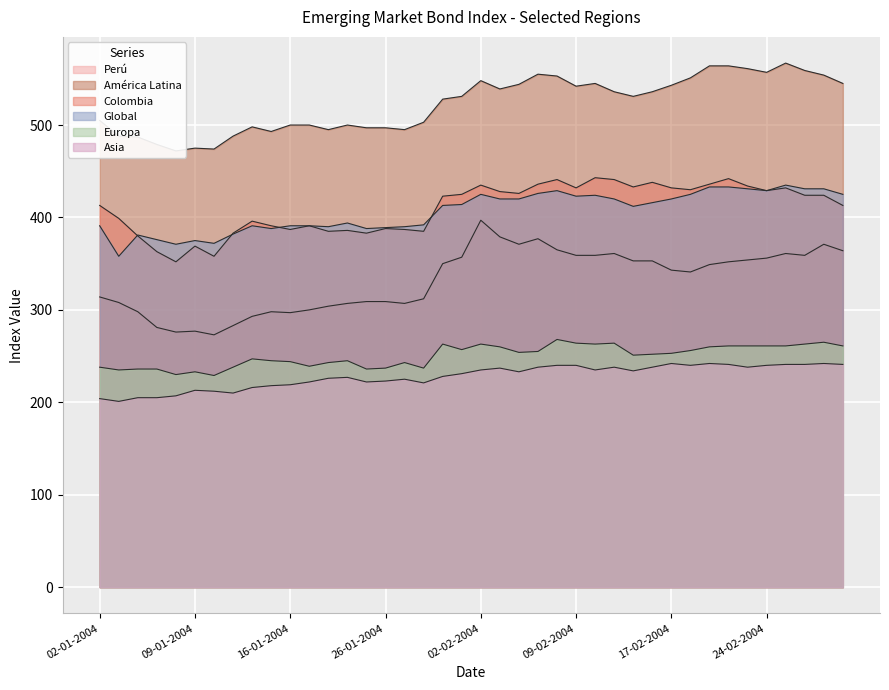

Which series has the largest range (max minus min)?

Perú